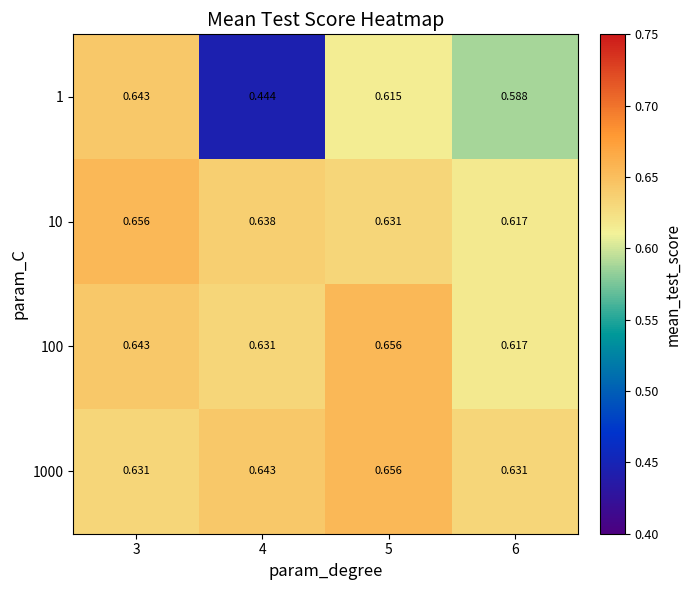

Is the value of 1 at 6 greater than the value of 10 at 5?

No